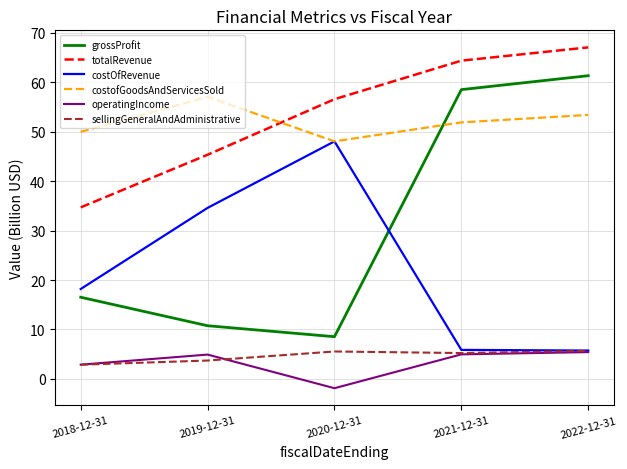

What is the difference between the highest and lowest values at 2018-12-31?

47.1